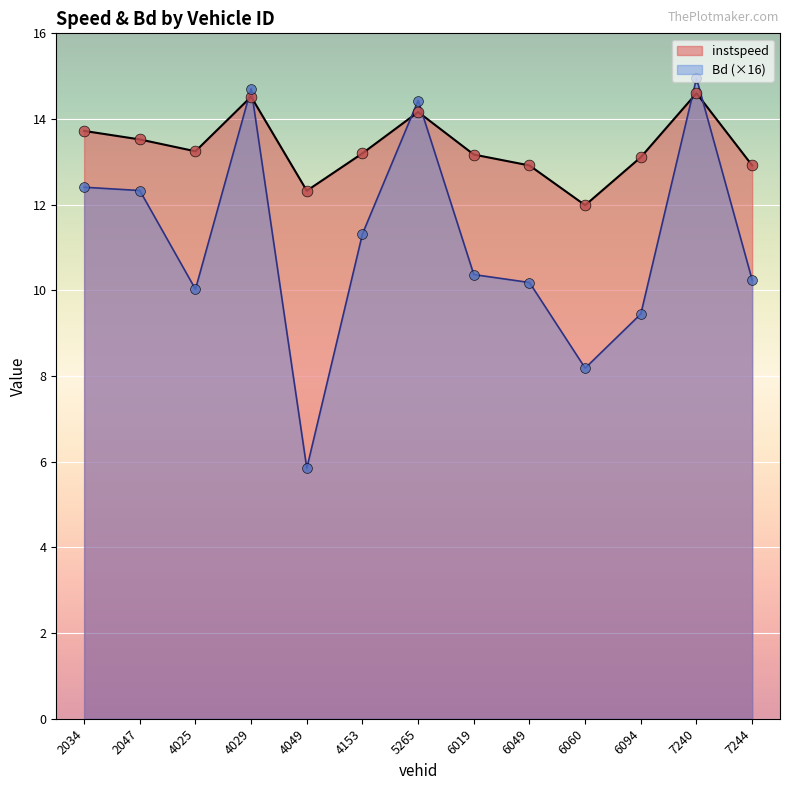

At which category is the sum across all series the highest?

7240